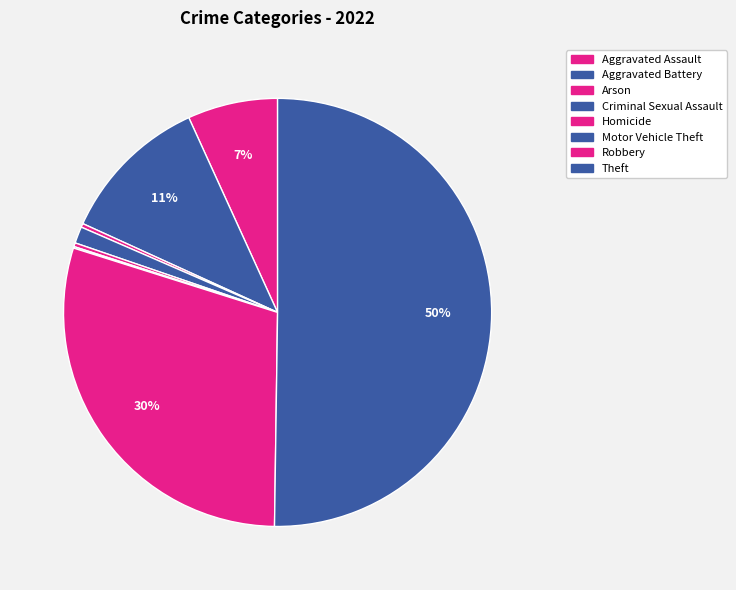

To the nearest percent, what is the average slice percentage?

12%